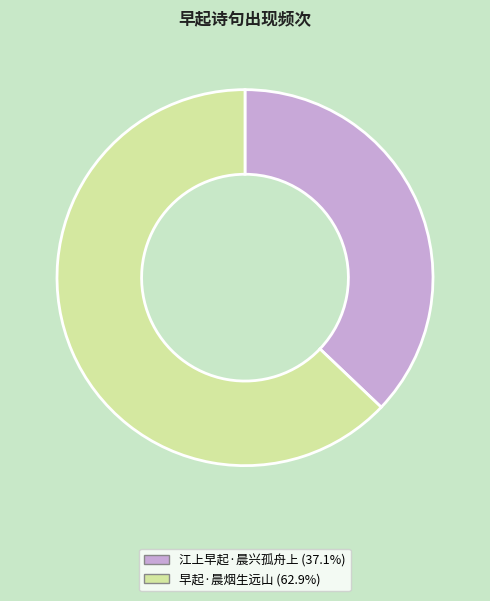

Rank the categories by value from highest to lowest.

早起·晨烟生远山, 江上早起·晨兴孤舟上